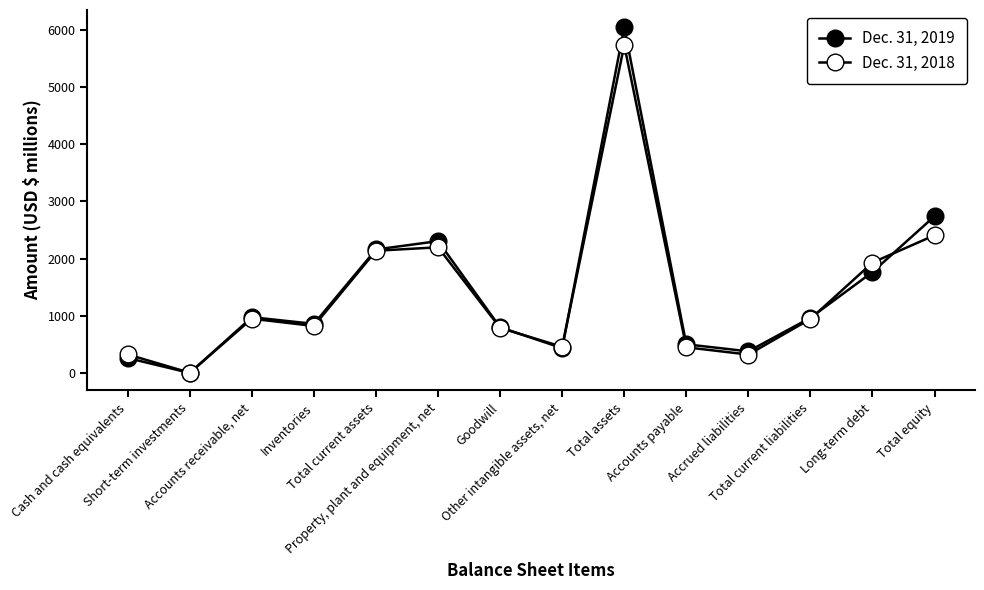

Does the chart display data point markers on the line(s)?

Yes